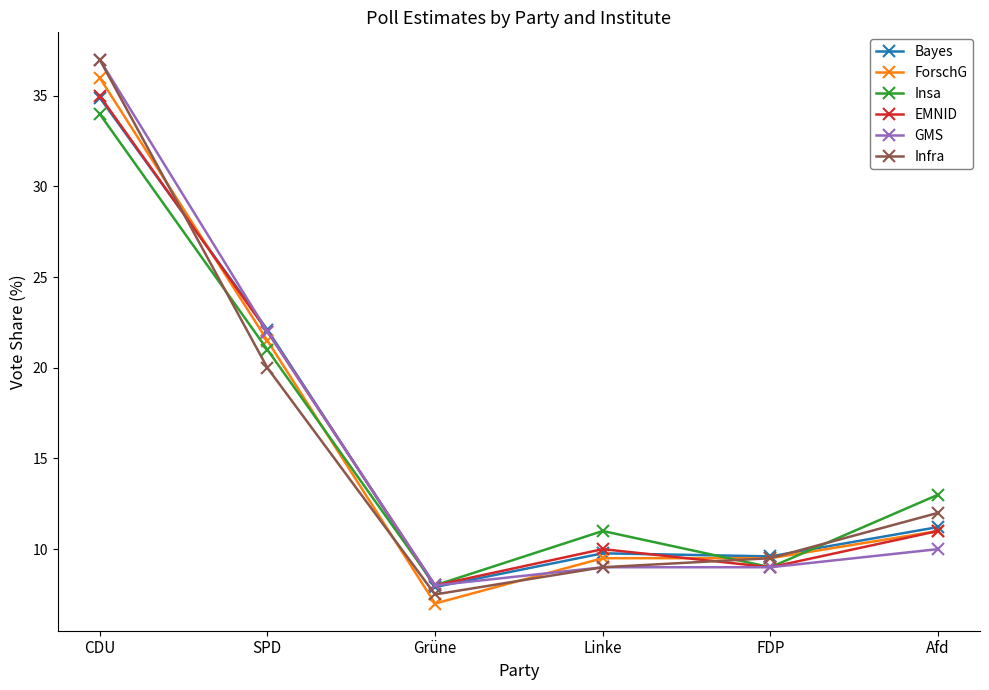

How many lines are shown in the chart?

6